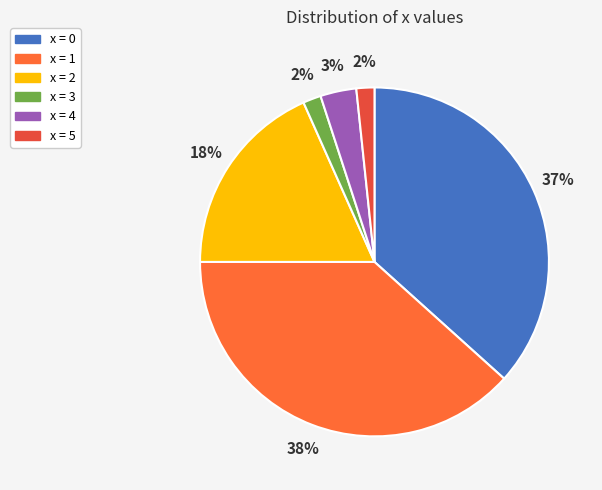

How many slices are in this pie chart?

6